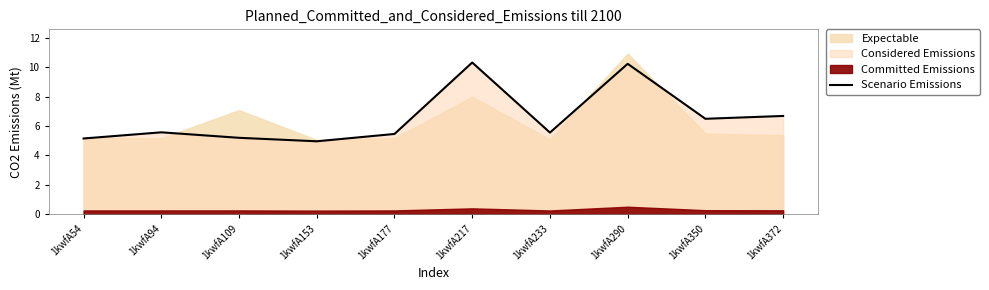

What is the value of the 8th point from the left?

10.2